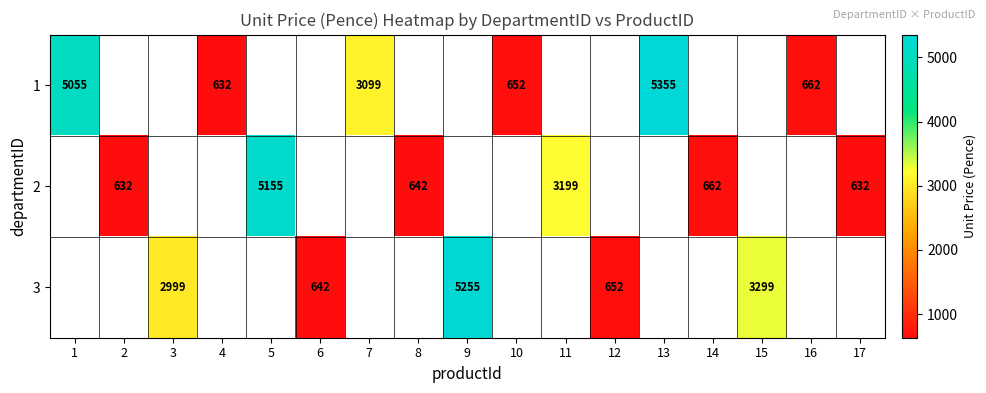

At how many categories does at least one series exceed 3455?

4